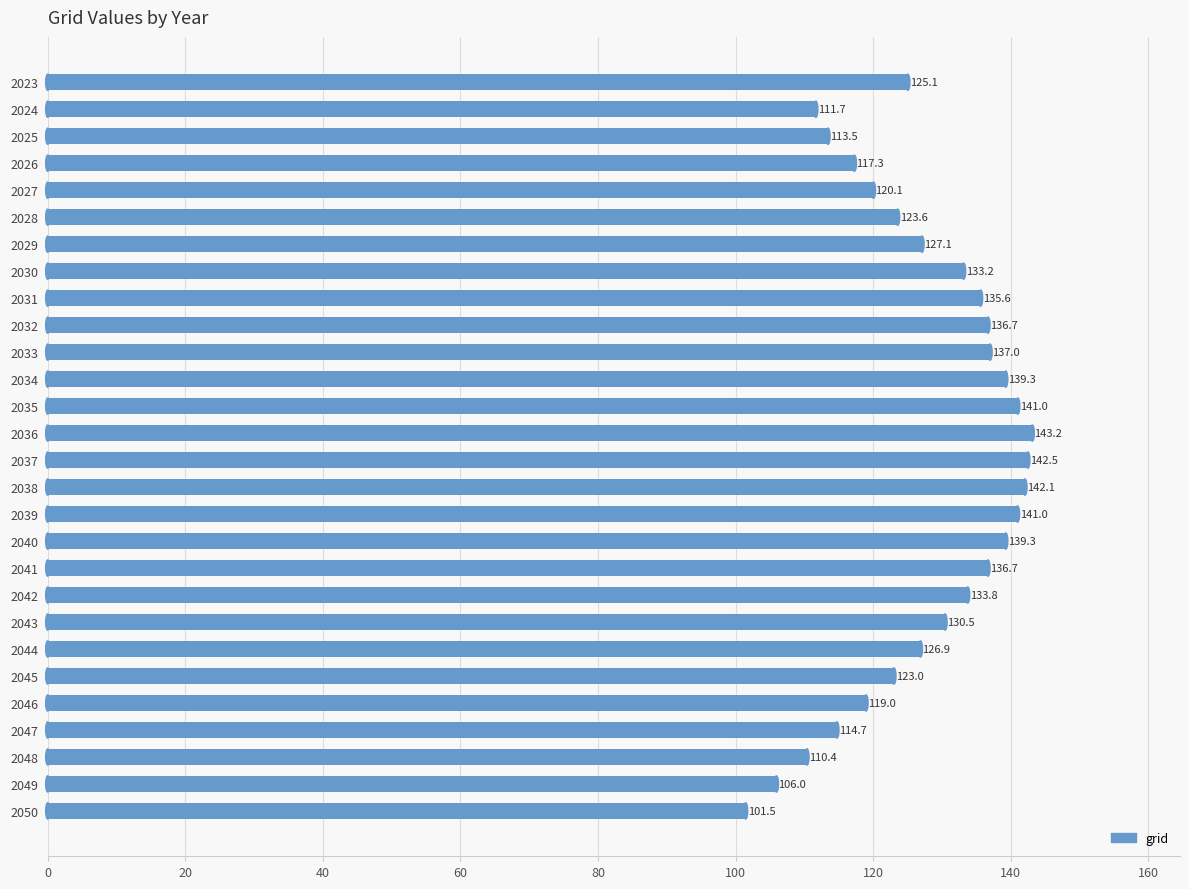

What is the change in value from 2031 to 2034?

+3.7